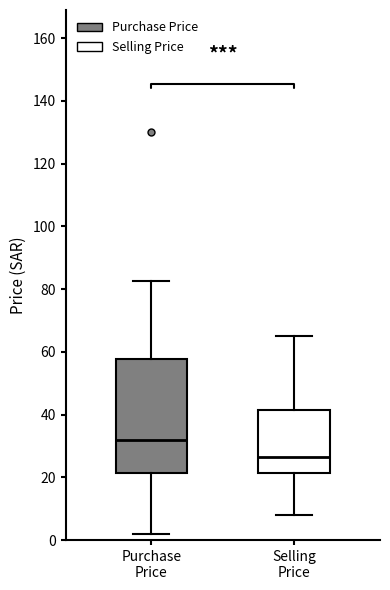

Comparing the boxes themselves (not the whiskers), which one is the tallest?

Purchase Price